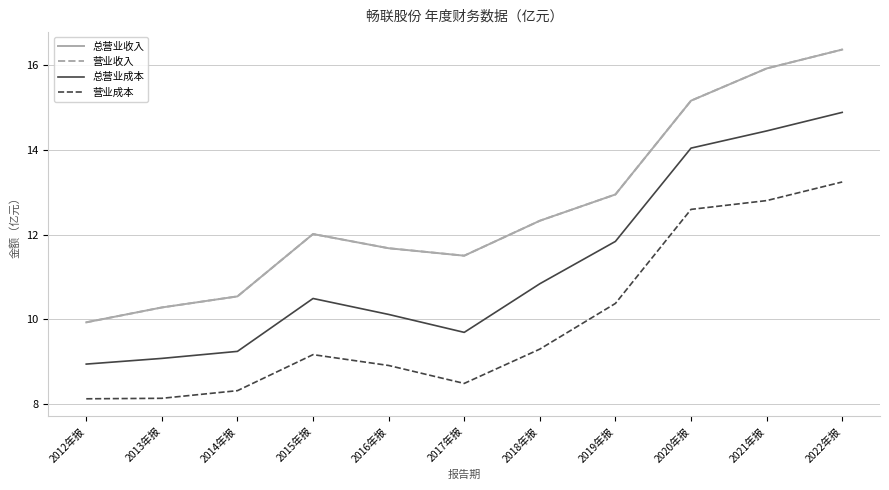

Reading left to right, extract all data points from this chart.

总营业收入: 9.9	10.3	10.5	12.0	11.7	11.5	12.3	13.0	15.2	15.9	16.4
营业收入: 9.9	10.3	10.5	12.0	11.7	11.5	12.3	13.0	15.2	15.9	16.4
总营业成本: 8.9	9.1	9.2	10.5	10.1	9.7	10.8	11.8	14.0	14.5	14.9
营业成本: 8.1	8.1	8.3	9.2	8.9	8.5	9.3	10.4	12.6	12.8	13.2